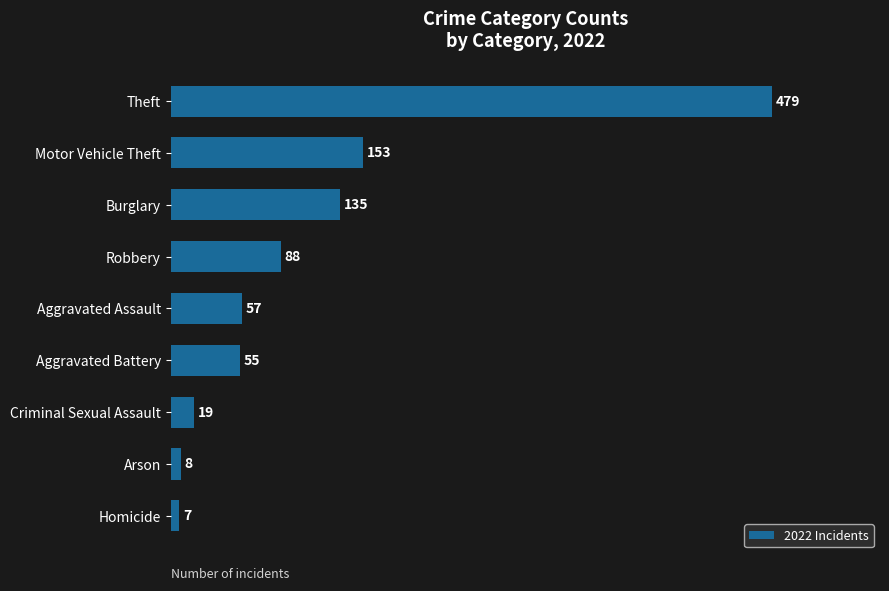

What is the average value?

111